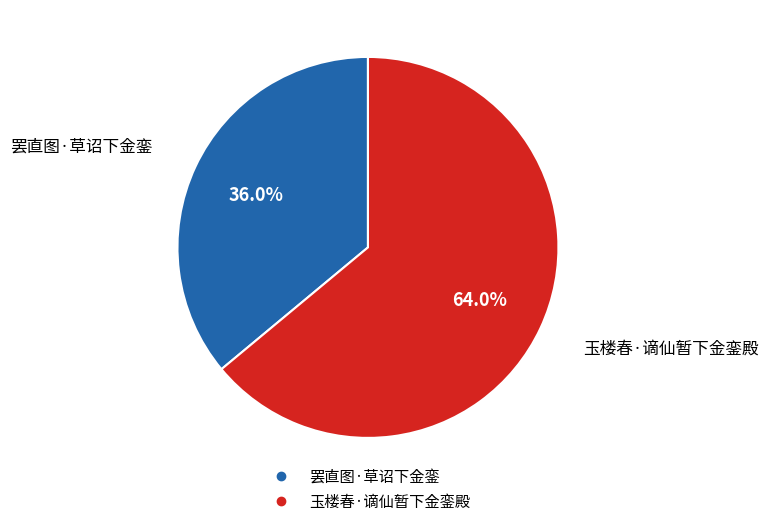

How much of the chart is everything except 罢直图·草诏下金銮?

64.0%